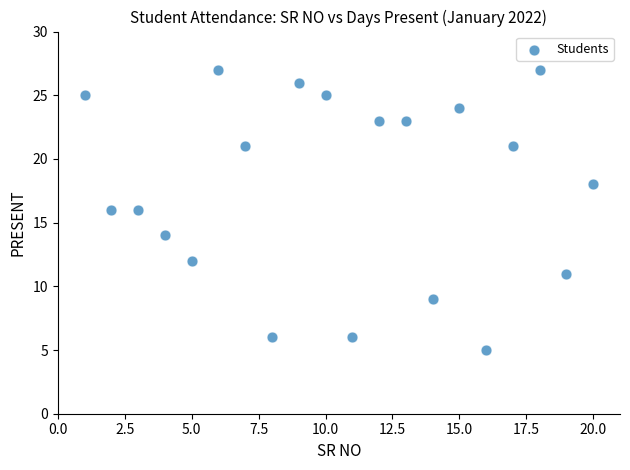

What is the range of Y values (max minus min)?

22